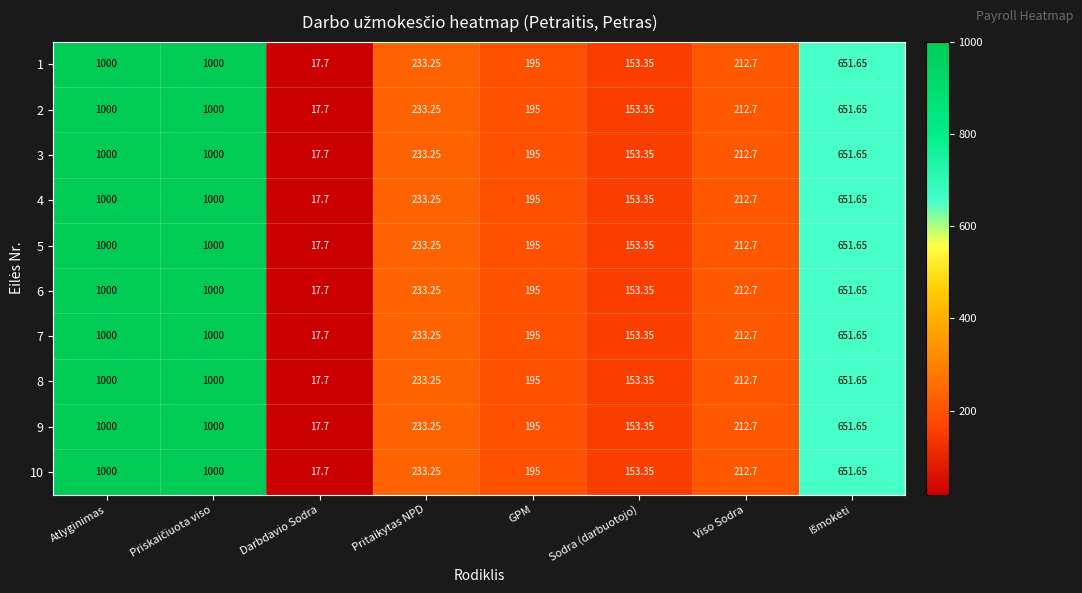

At which label does 4 first exceed 233?

Atlyginimas